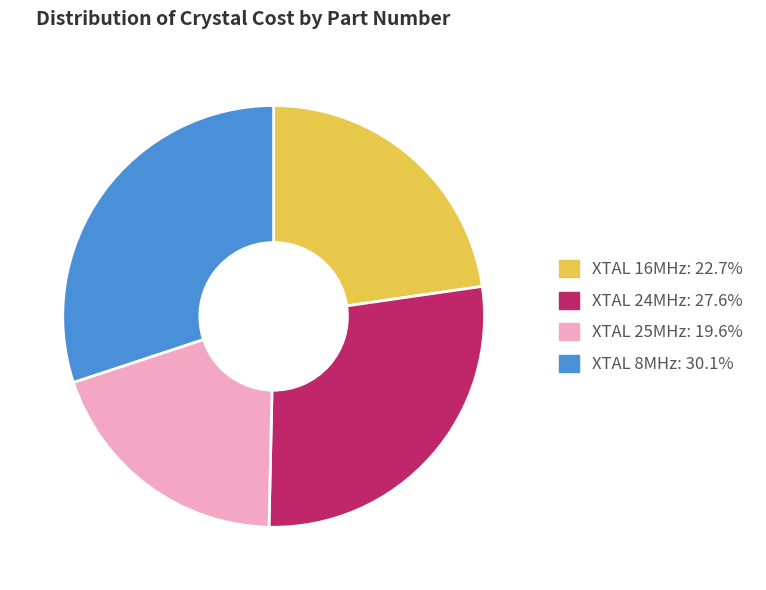

Is there any slice that represents more than half of the pie?

No